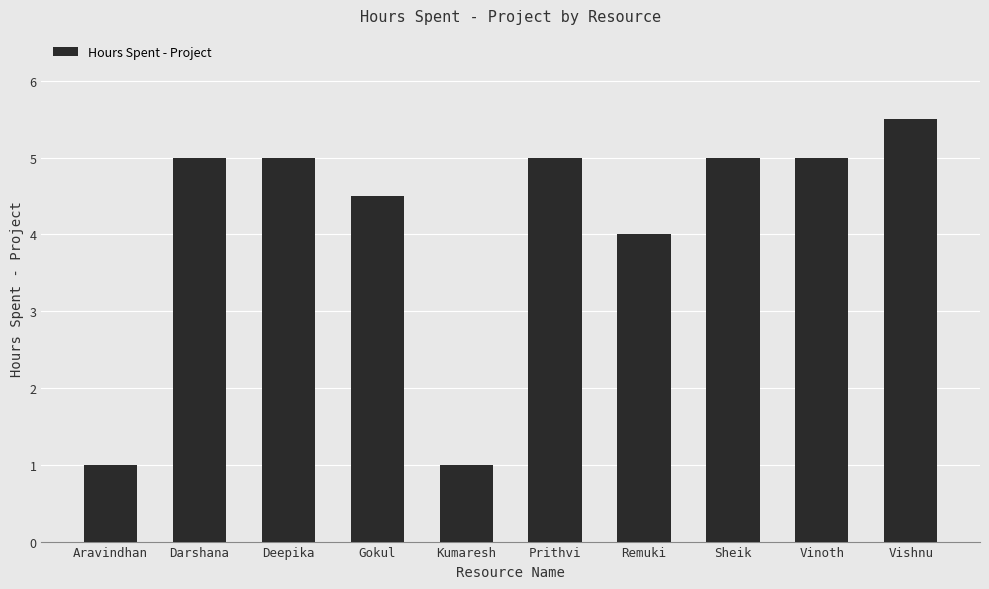

At which category does the chart reach its peak across all series?

Vishnu